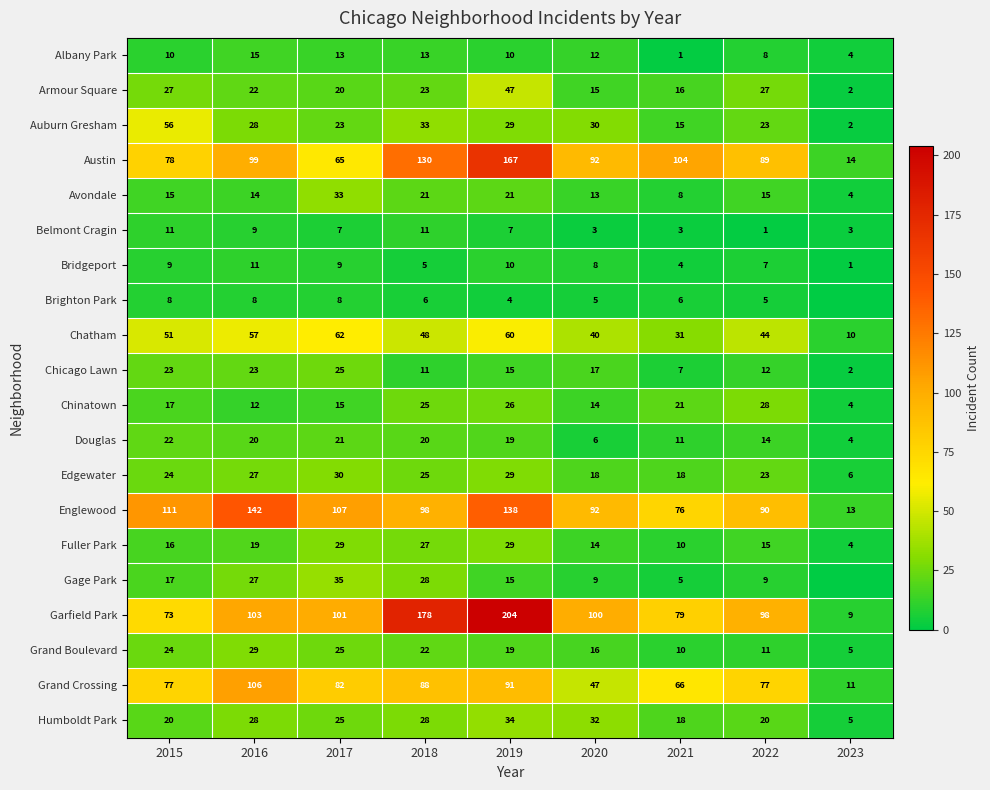

Is the value of Gage Park at 2021 greater than the value of Brighton Park at 2018?

No